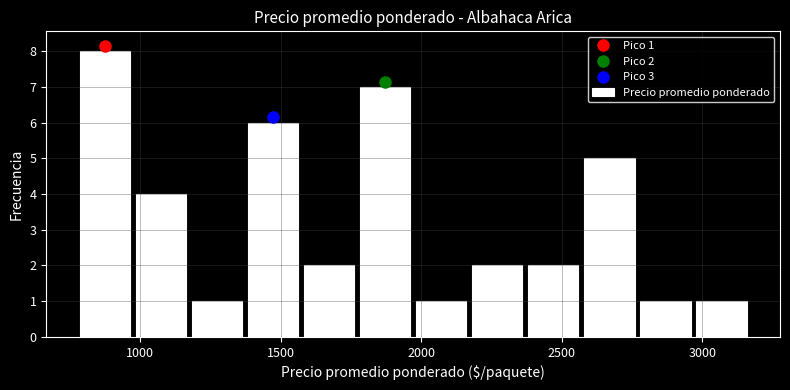

Around what value on the x-axis is the tallest bar? Give the approximate position of its centre, as read against the axis.

850